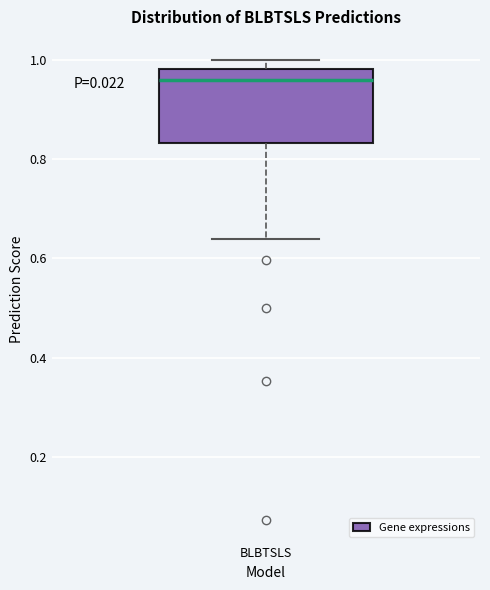

Transcribe this box plot: give where the median line is, the range the box spans, and where the two whiskers end, as read against the y-axis. The values are not printed on the chart, so give them approximately, as read against the axis.

median 0.96, box 0.84 to 0.98, whiskers 0.64 to 1.00